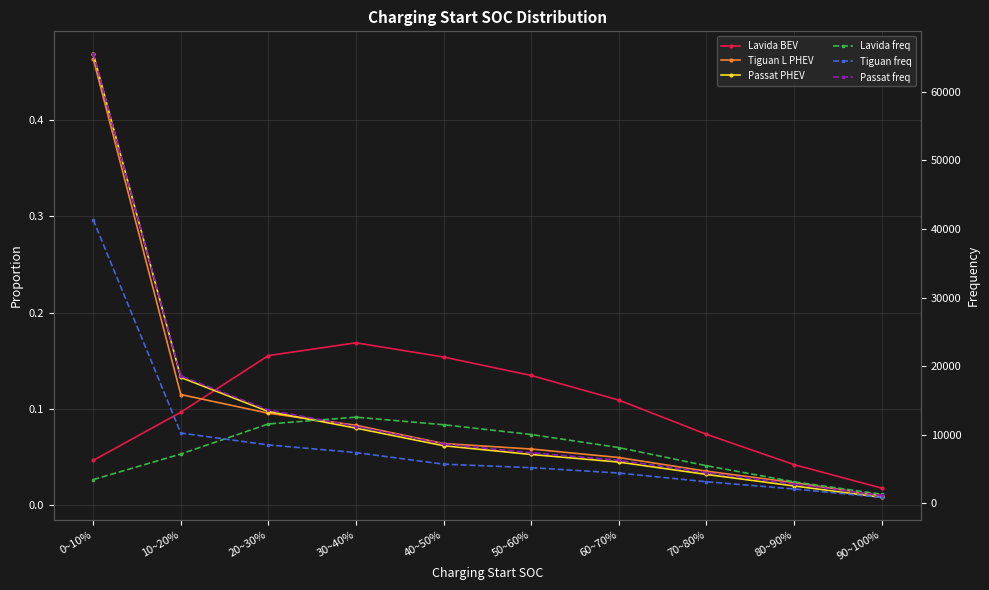

The Tiguan freq series shows 4366.7 at 10~20%. True or false?

False